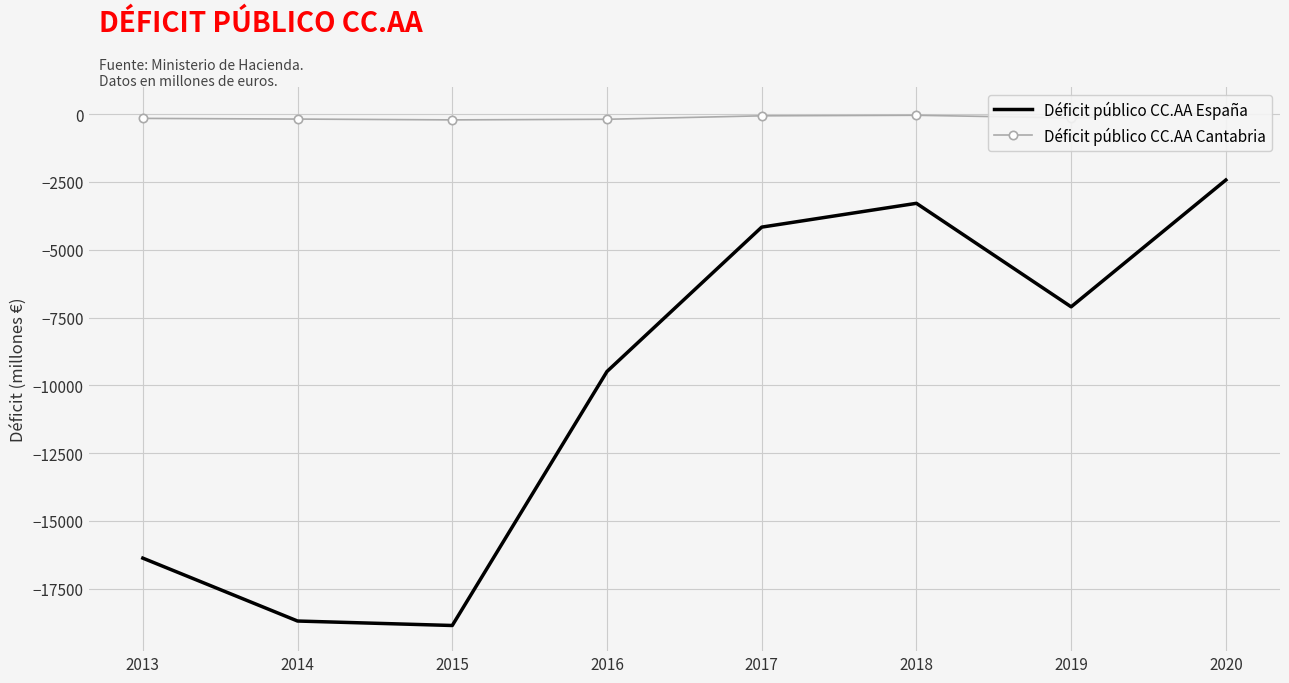

Count the number of data series in this chart.

2